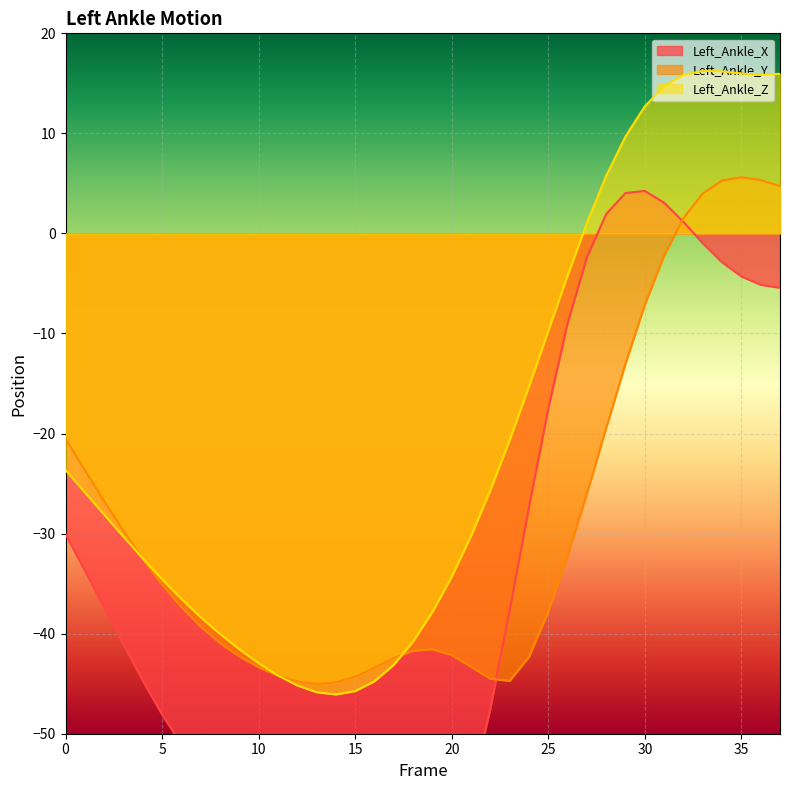

What is the difference between the Left_Ankle_Y values at 19 and 17?

0.9